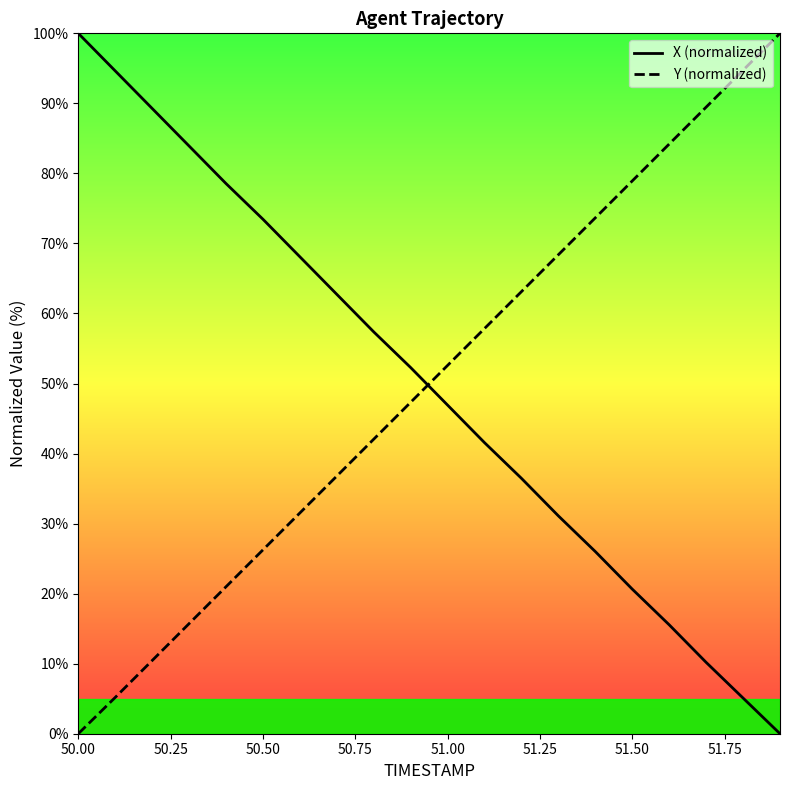

True or false: X (normalized) and Y (normalized) cross at least once.

True